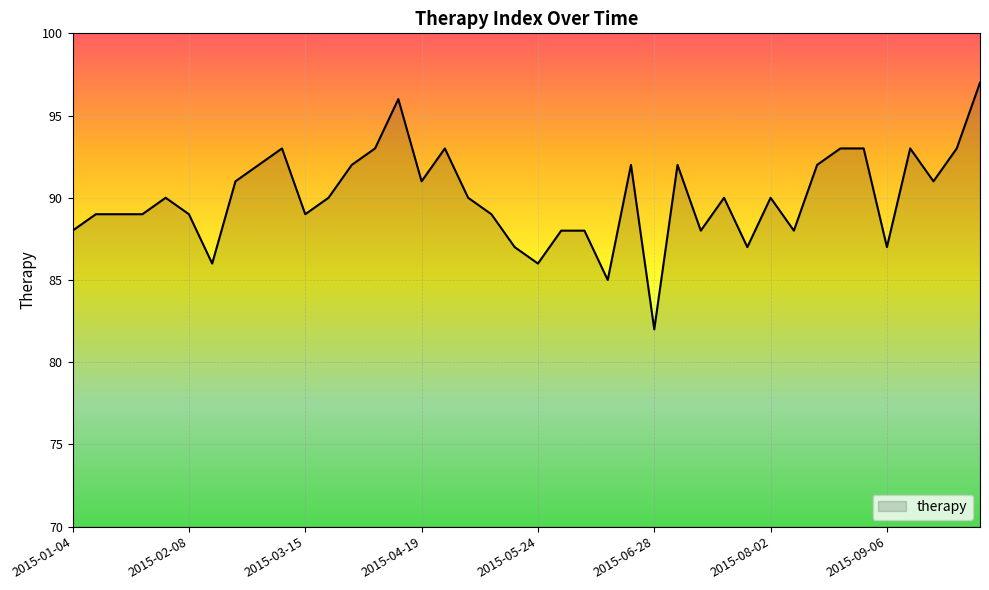

What is the minimum value shown in the chart?

82